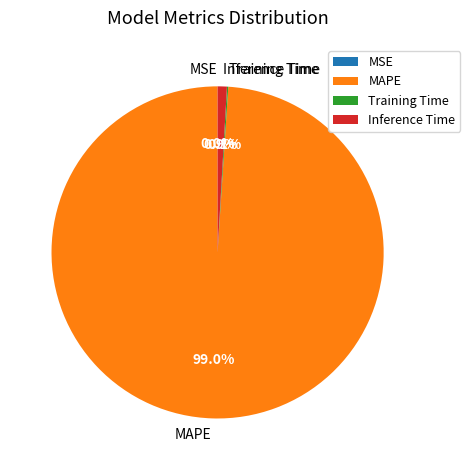

To the nearest percent, what is the difference between the largest and smallest slice percentages?

99%